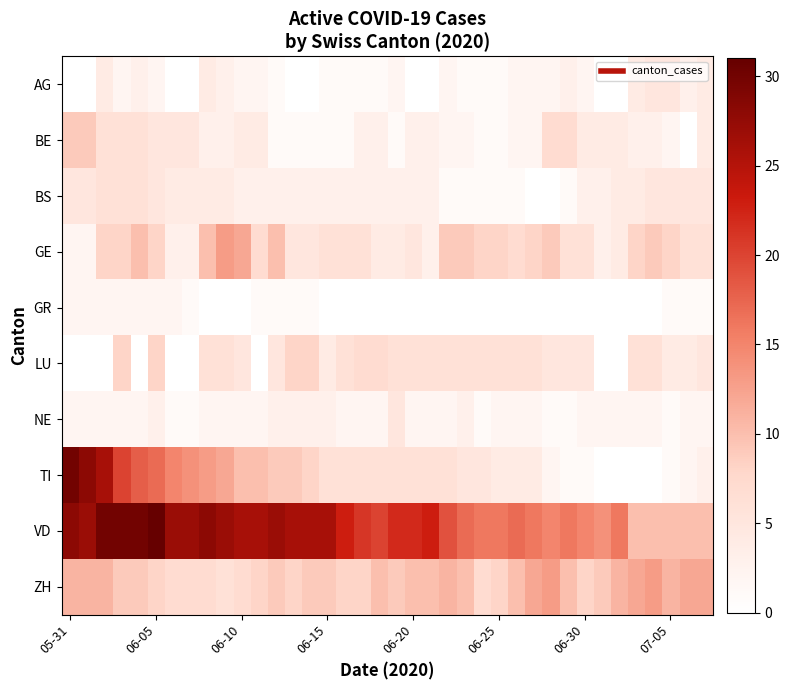

List the series in order of their peak value, highest first.

VD, TI, GE, ZH, BE, LU, BS, AG, NE, GR